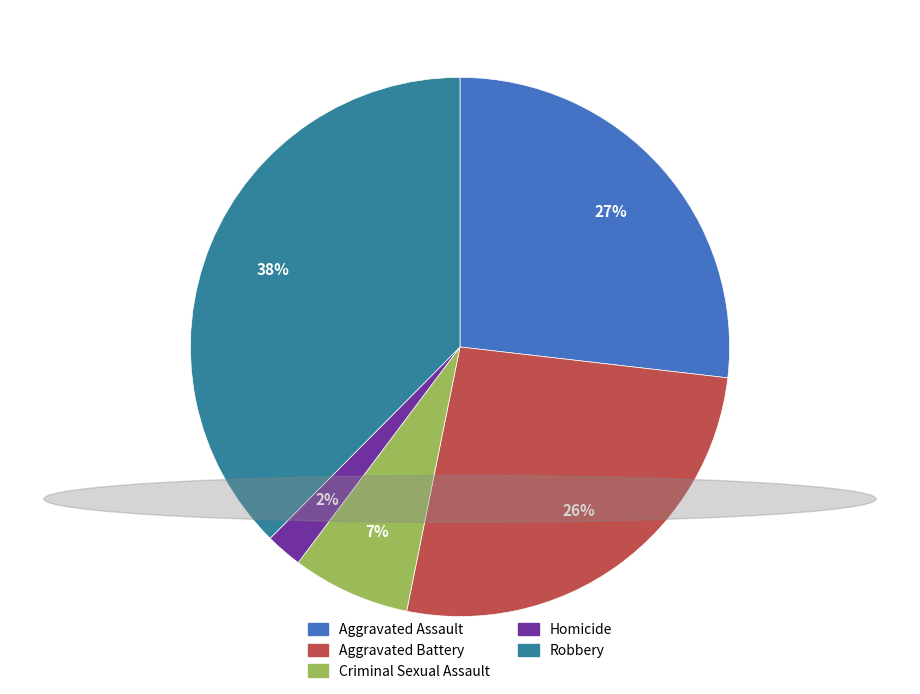

Which category has the smallest portion of the pie?

Homicide